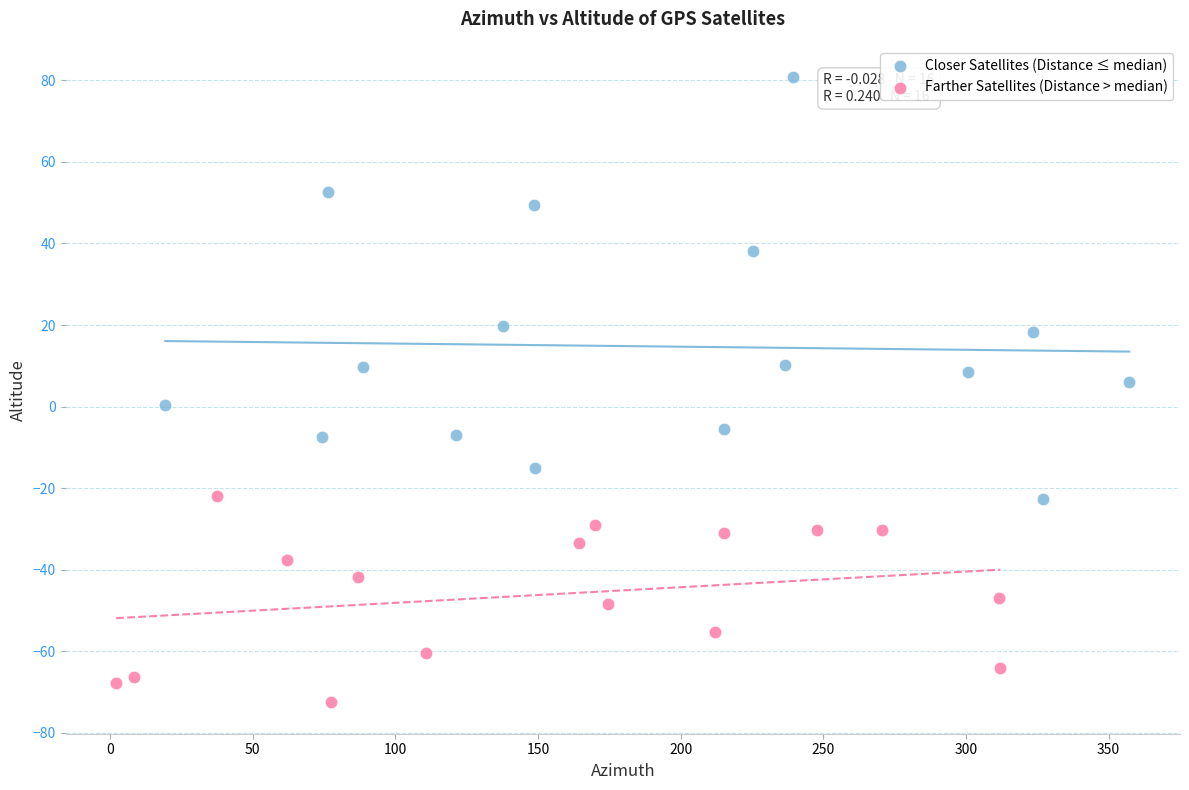

Which series contains the lowest Y value?

Farther Satellites (Distance > median)